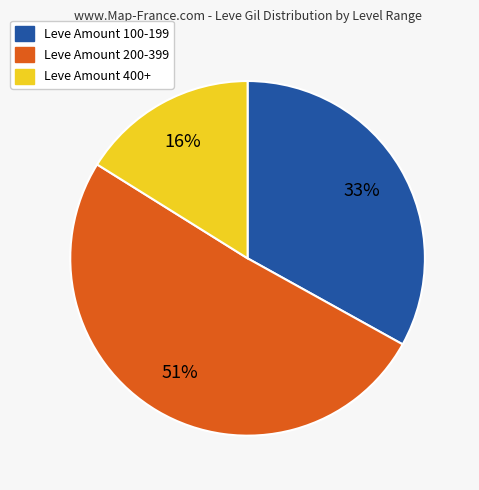

To the nearest percent, what is the average slice percentage?

33%